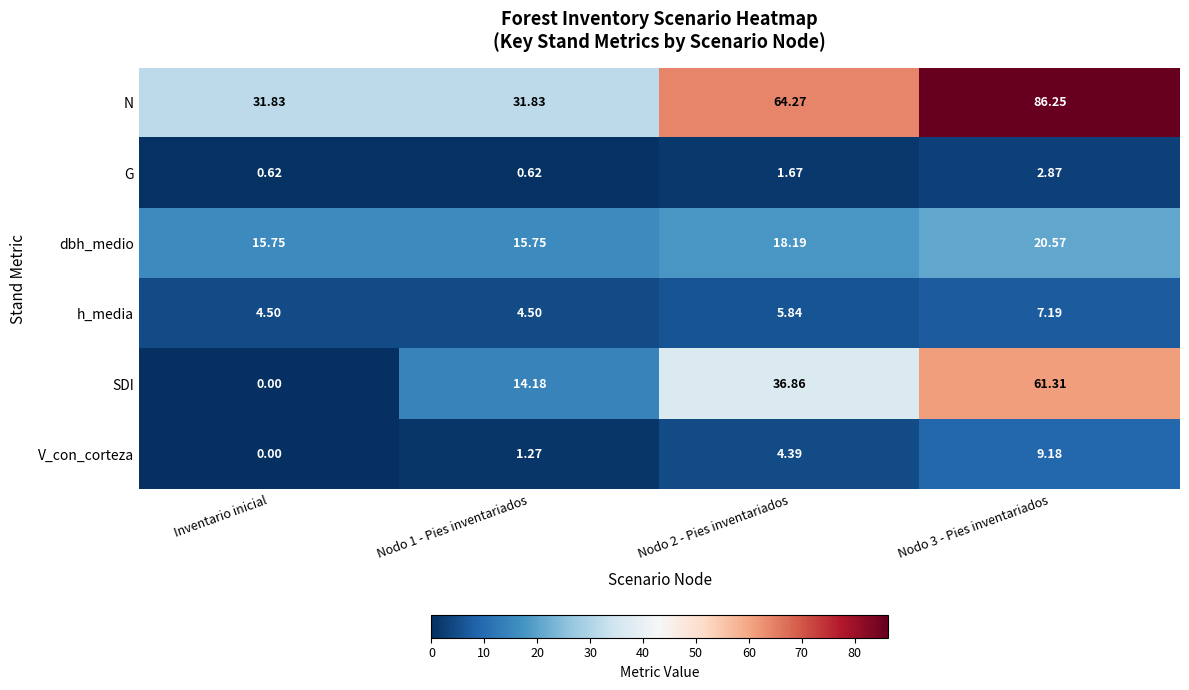

Which series has the largest range (max minus min)?

SDI